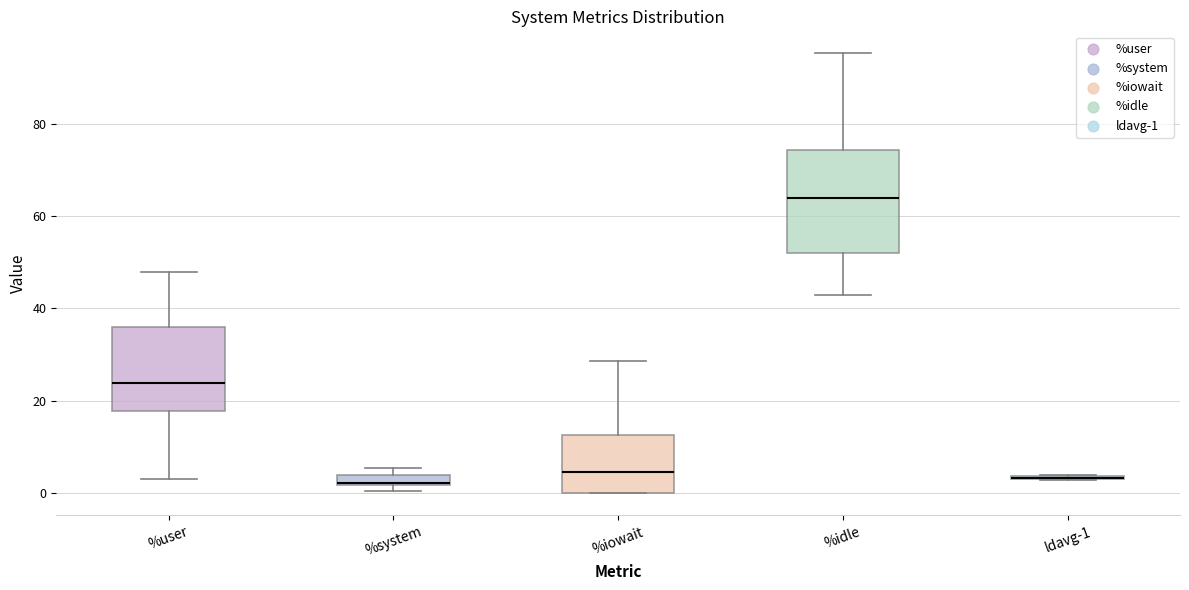

Which box is the tallest, from its lower edge to its upper edge?

%idle